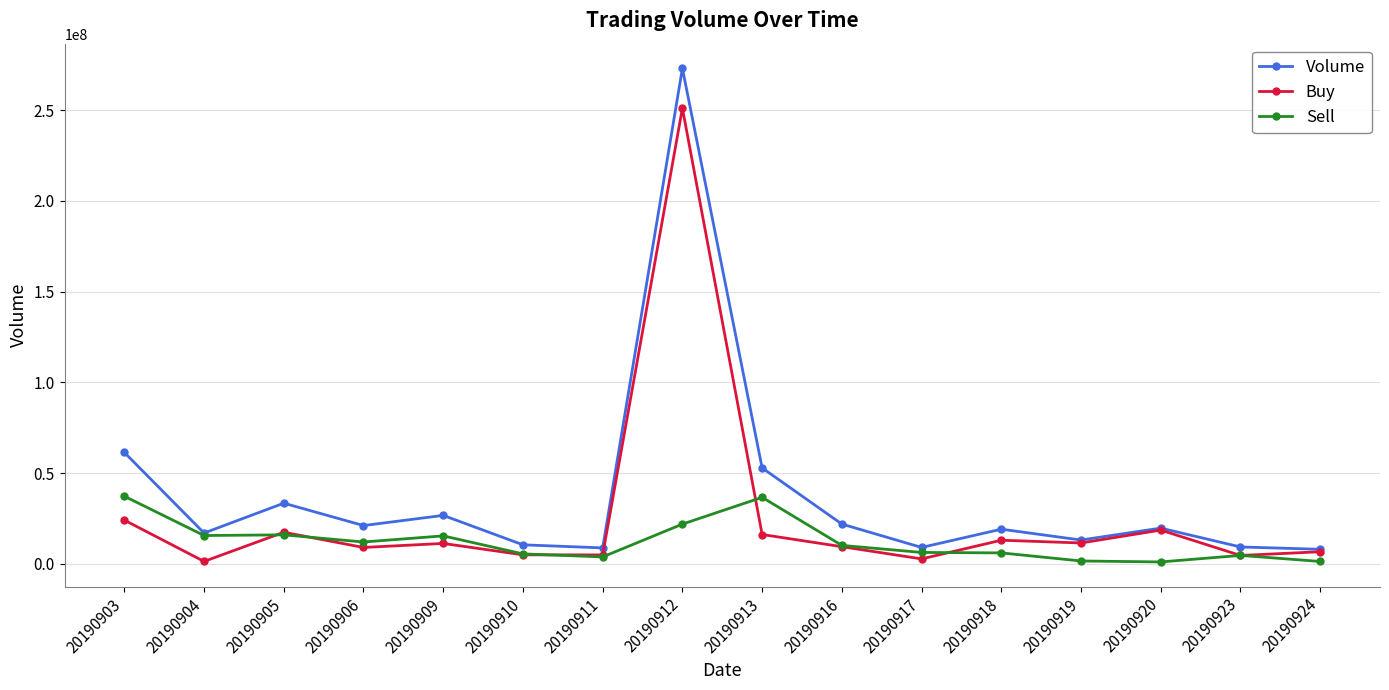

Which label corresponds to the largest value in the chart?

20190912